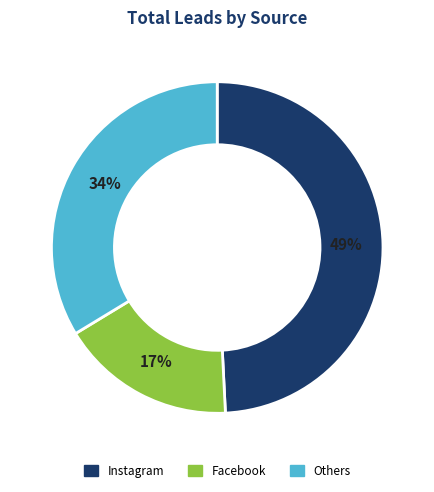

The Instagram slice represents 49% of the pie. True or false?

True